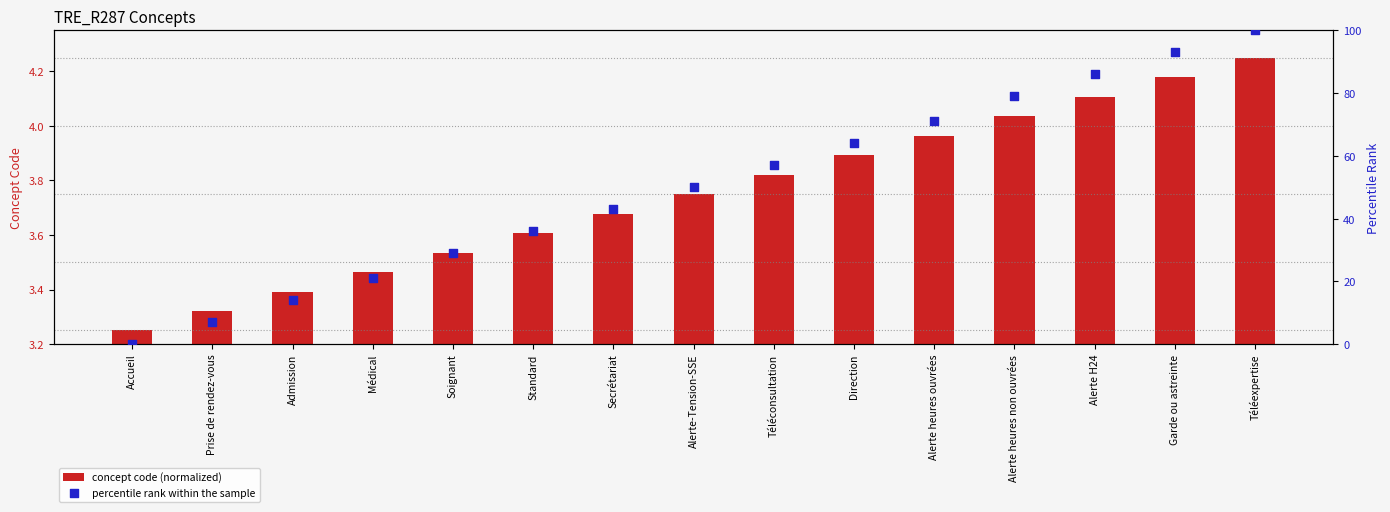

What are all the series names shown in the legend?

concept code (normalized), percentile rank within the sample